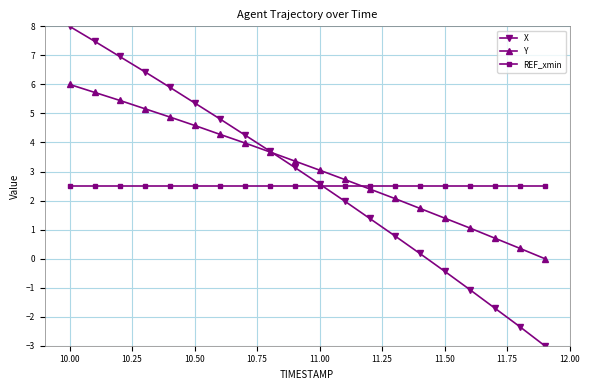

Which series has the largest range (max minus min)?

X